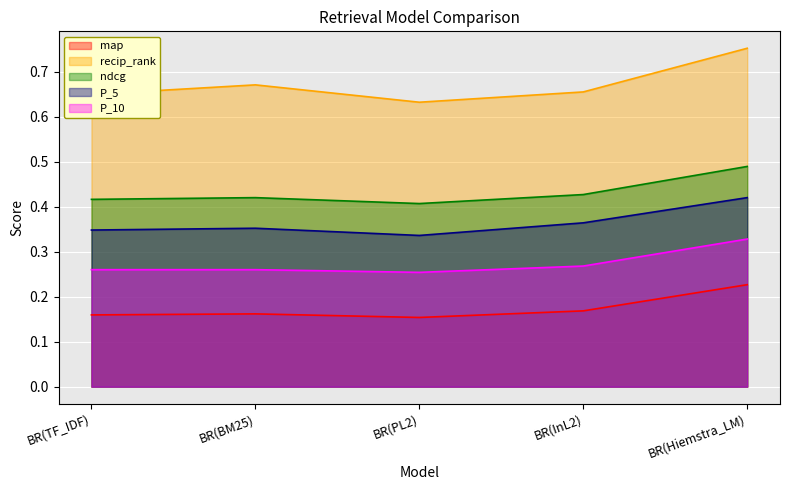

What are all the series names shown in the legend?

map, recip_rank, ndcg, P_5, P_10